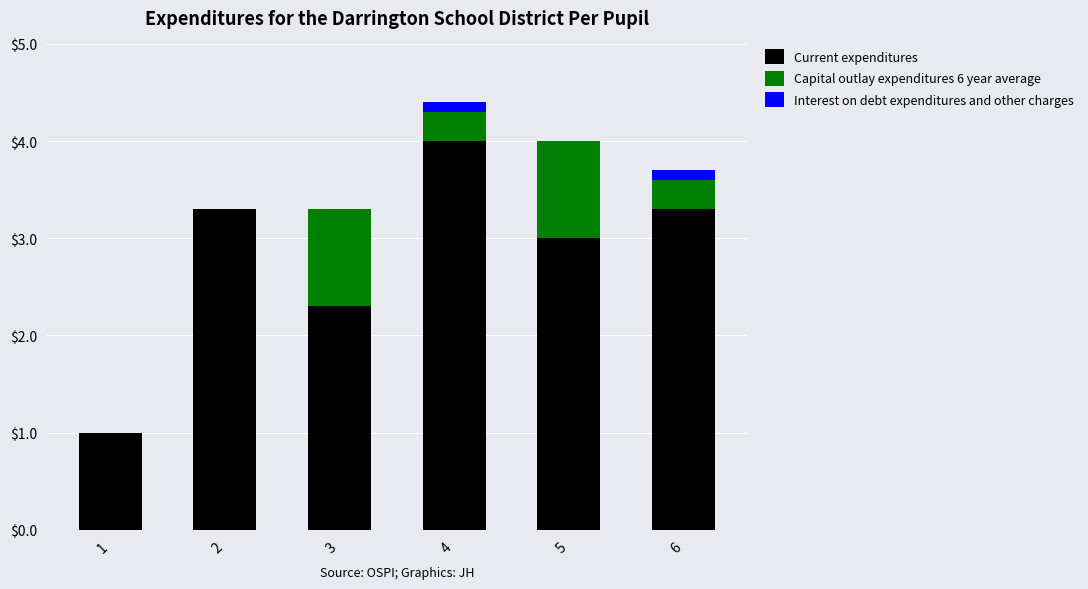

Count the number of data series in this chart.

3